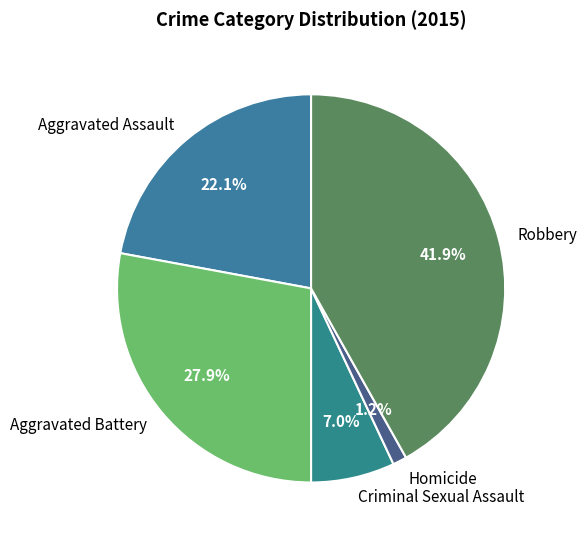

Combined, do Homicide and Aggravated Battery account for over 50%?

No